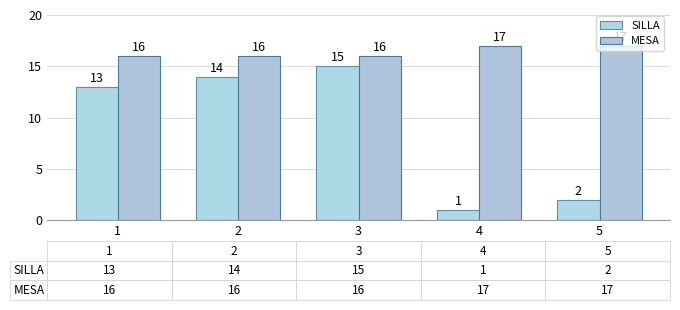

What are all the series names shown in the legend?

SILLA, MESA